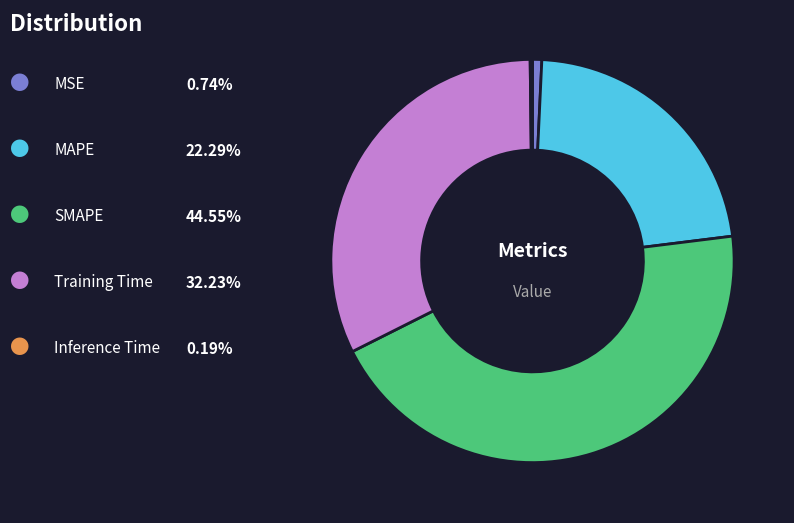

Does any single category account for the majority?

No